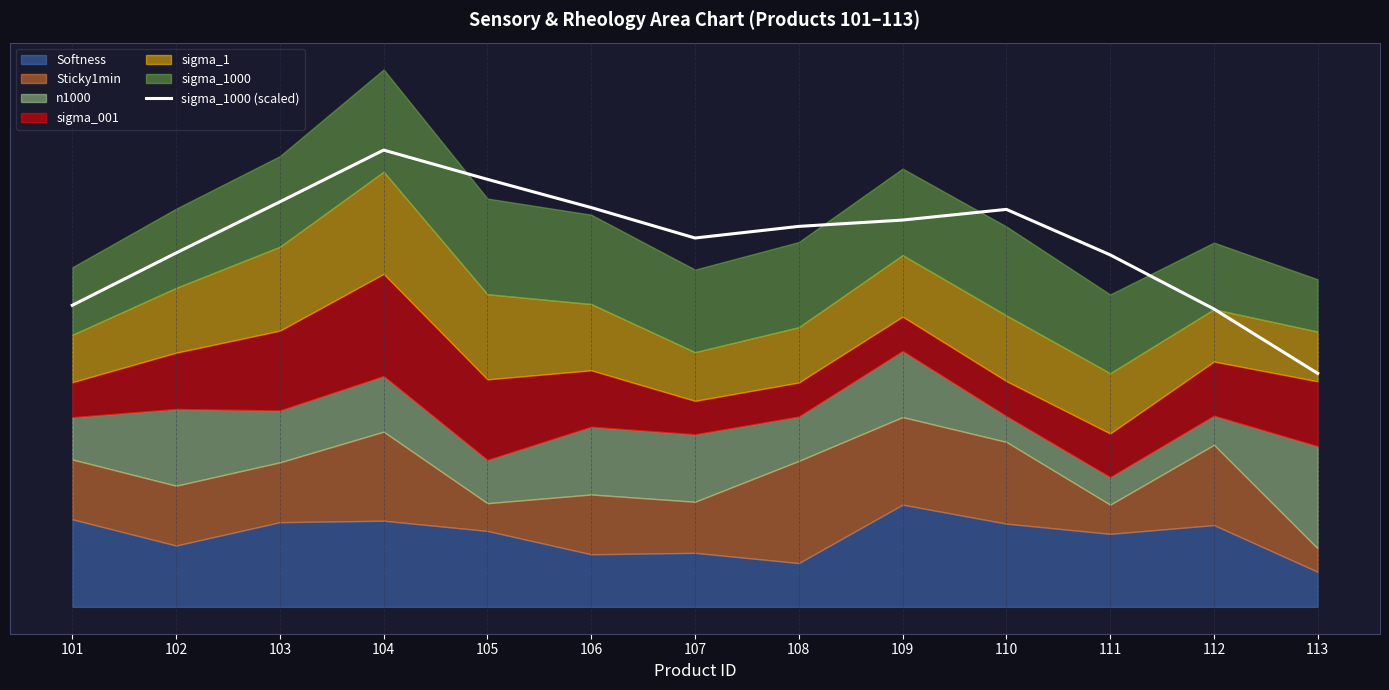

What is the difference between the values at 104 and 112?

1.6